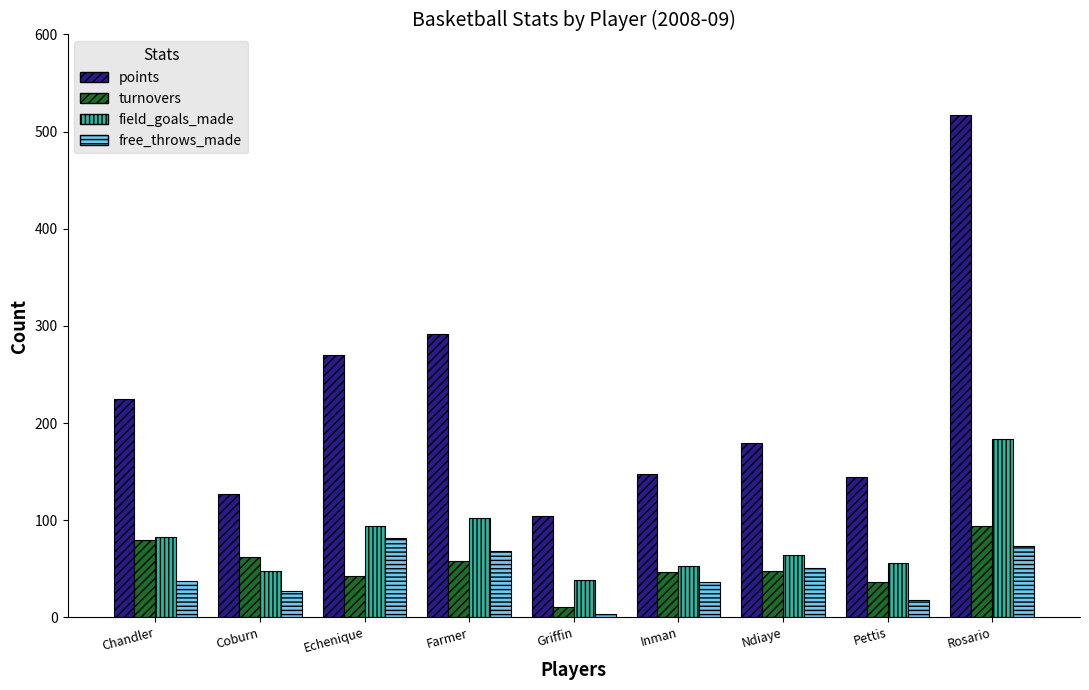

What is the spread (max minus min) of values at Coburn?

100